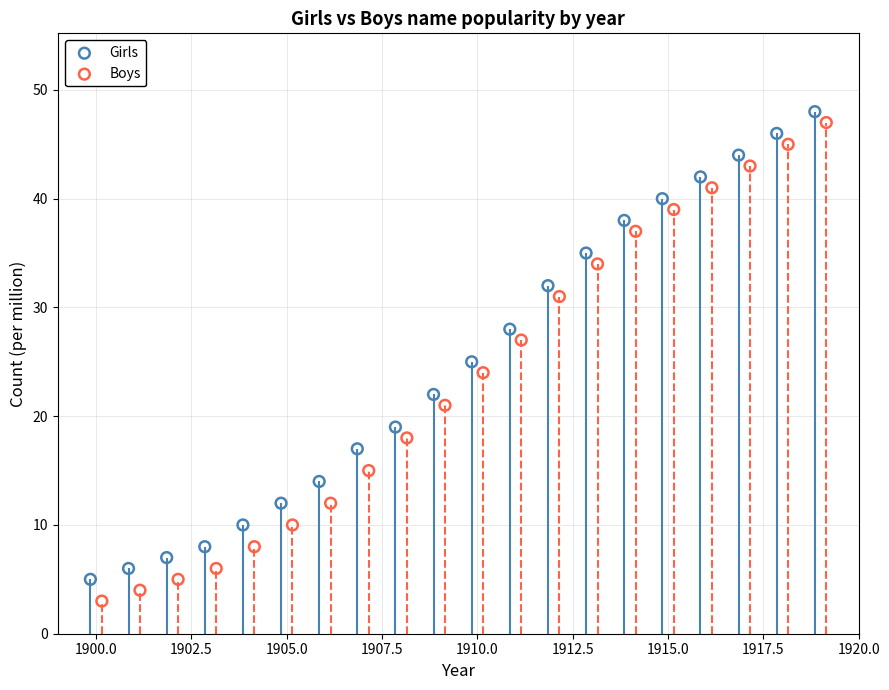

Which series has the widest spread of Y values?

Boys